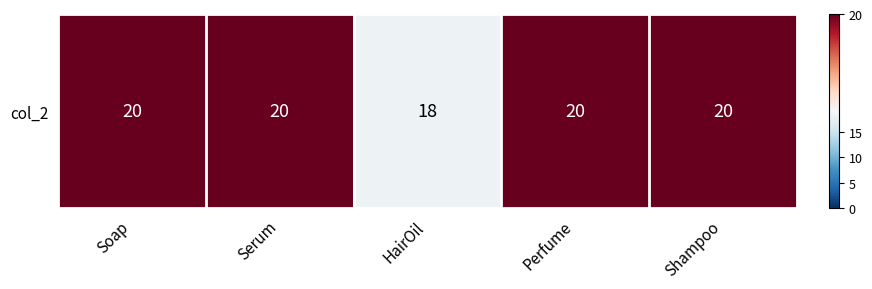

What is the difference between the values at Soap and HairOil?

2